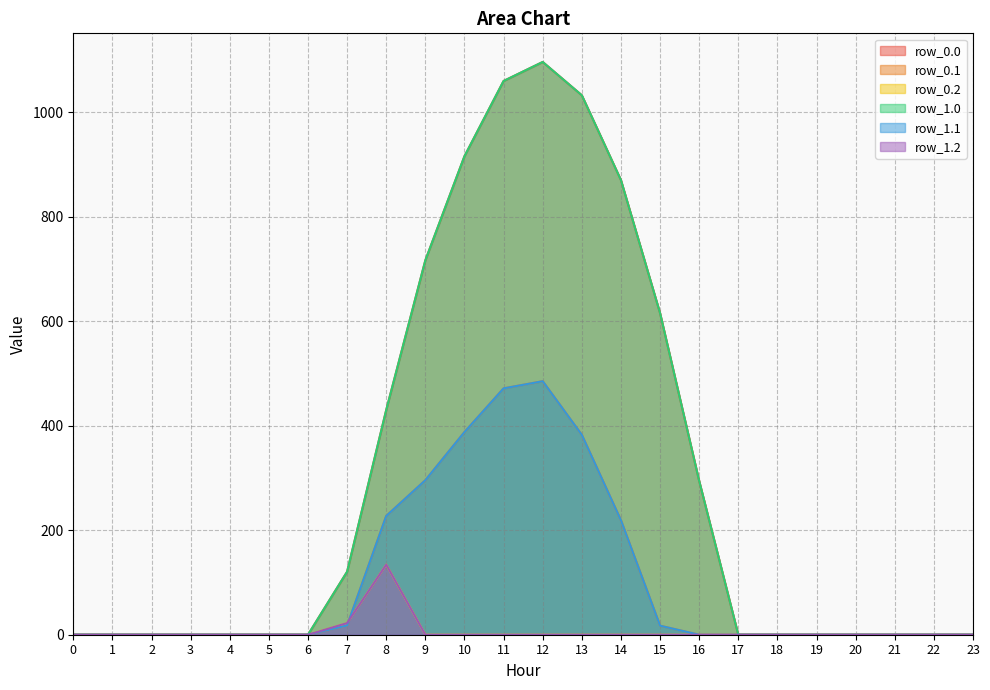

What is the difference between the maximum and minimum values in the row_1.1 series?

485.4